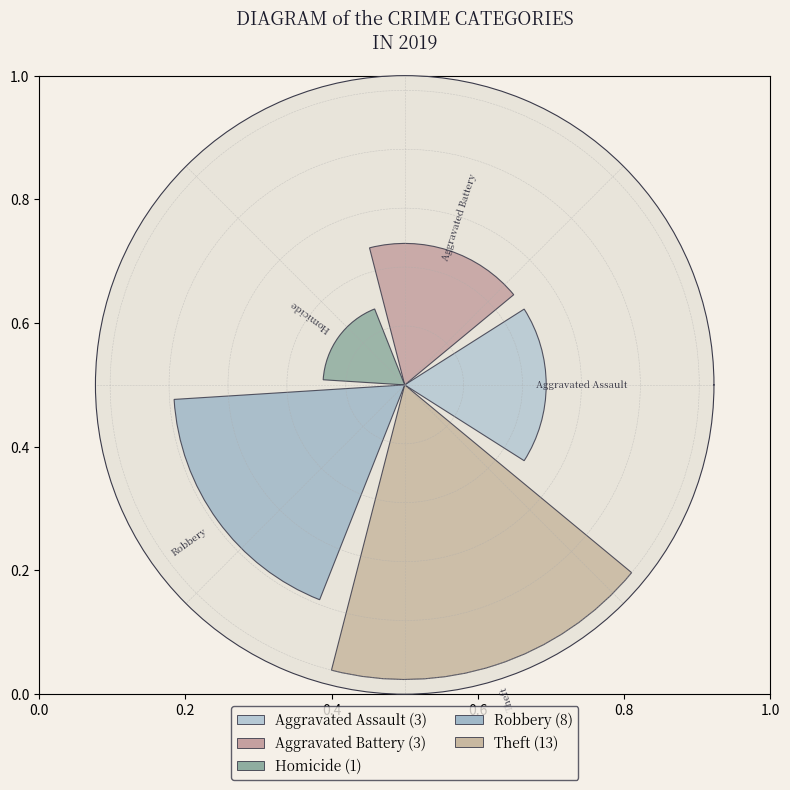

Does the chart contain any negative values?

No